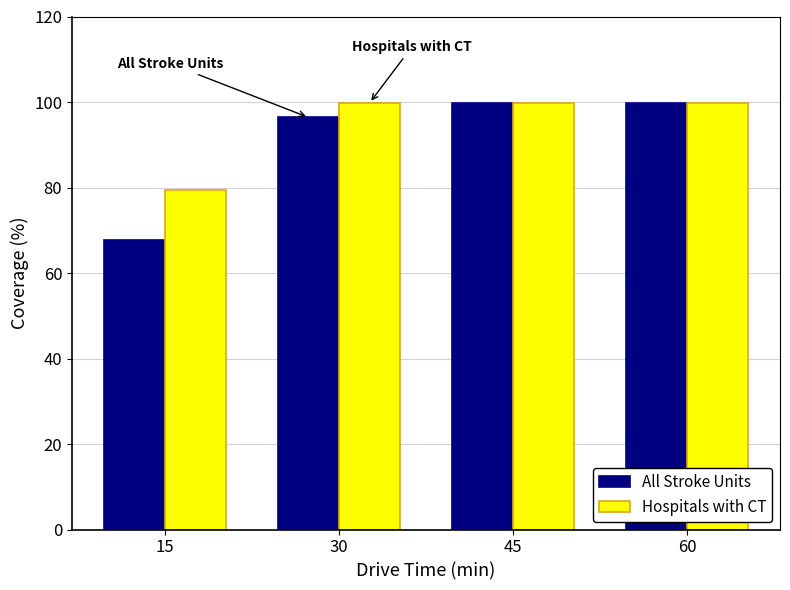

Reading left to right, list all the values displayed in this chart.

All Stroke Units: 67.8	96.4	99.8	99.8
Hospitals with CT: 79.5	99.8	99.8	99.8